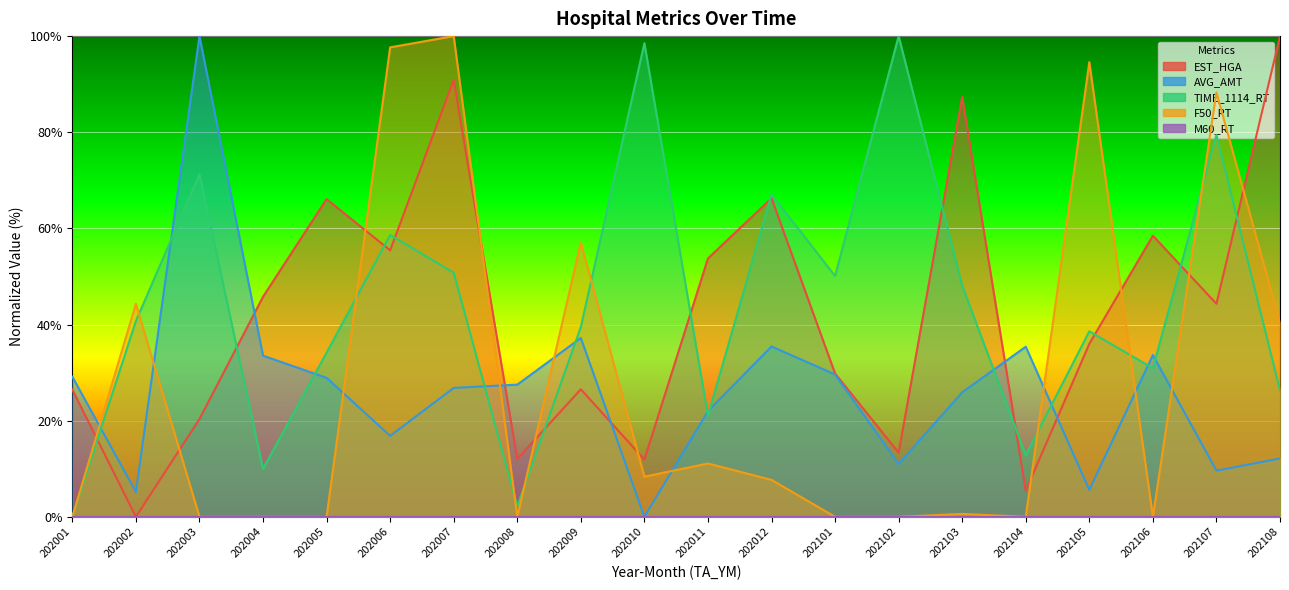

Where does the F50_RT series first go above 7?

202002